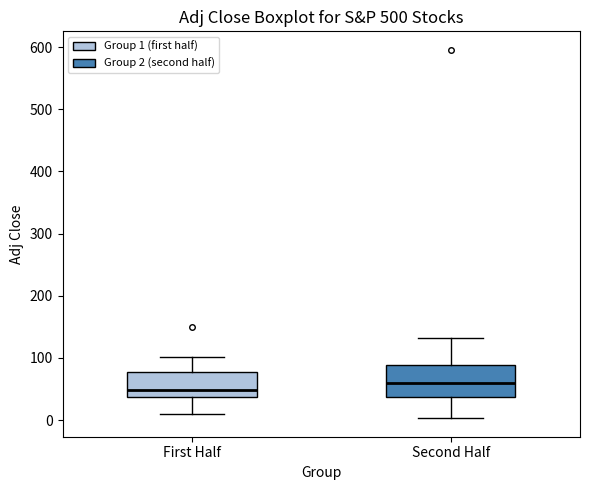

Which box is the tallest, from its lower edge to its upper edge?

Second Half